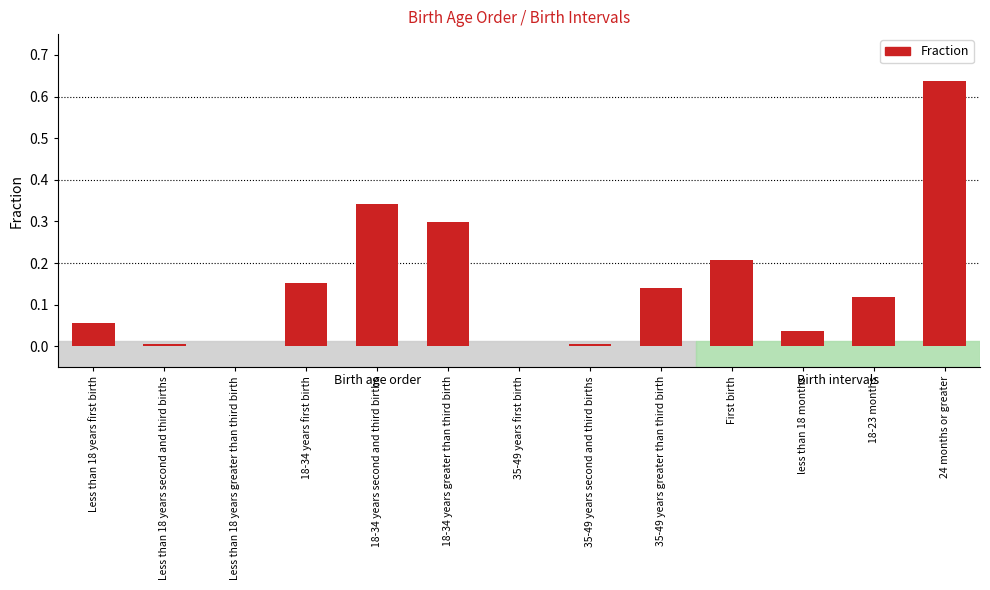

At which category does the chart reach its peak across all series?

24 months or greater